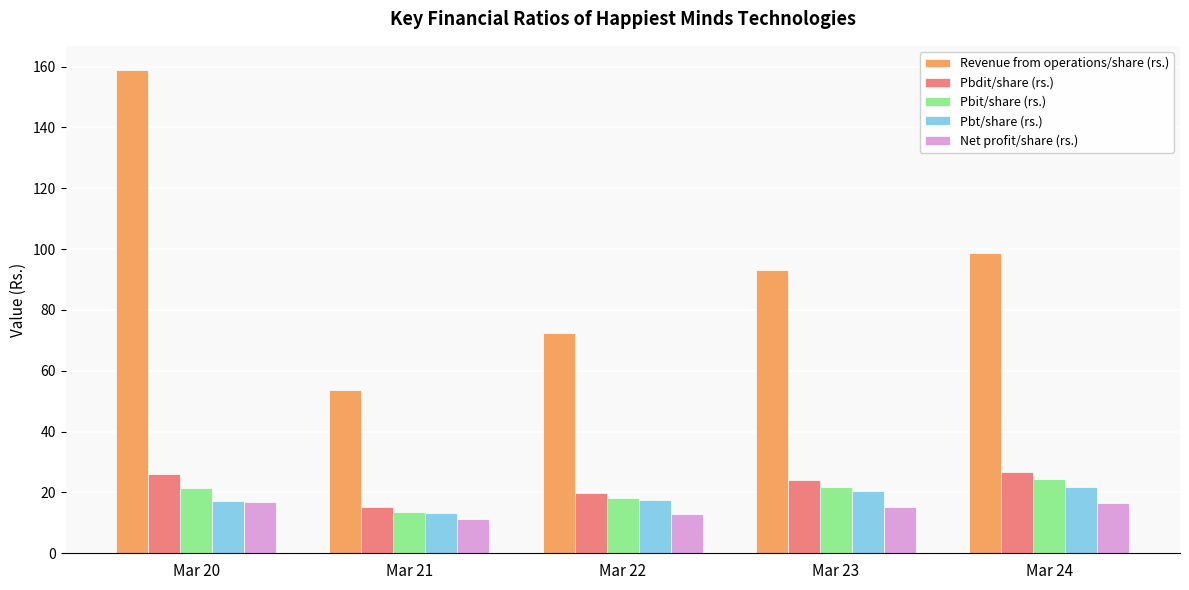

At which label does Pbdit/share (rs.) reach its minimum?

Mar 21